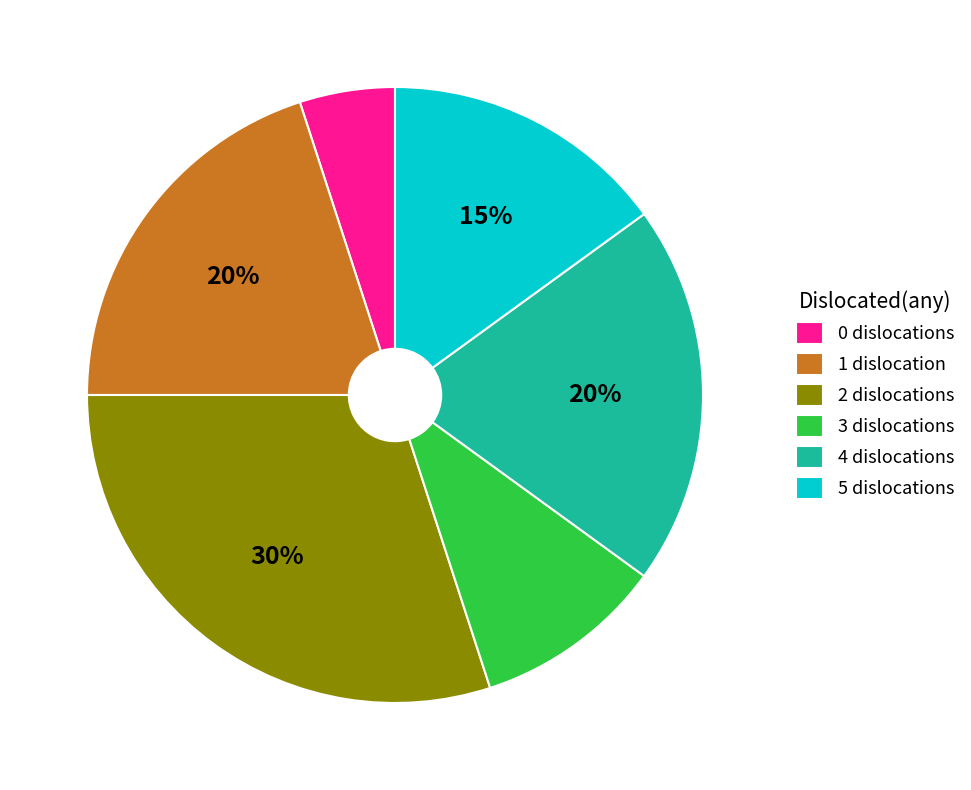

How many slices are in this pie chart?

6